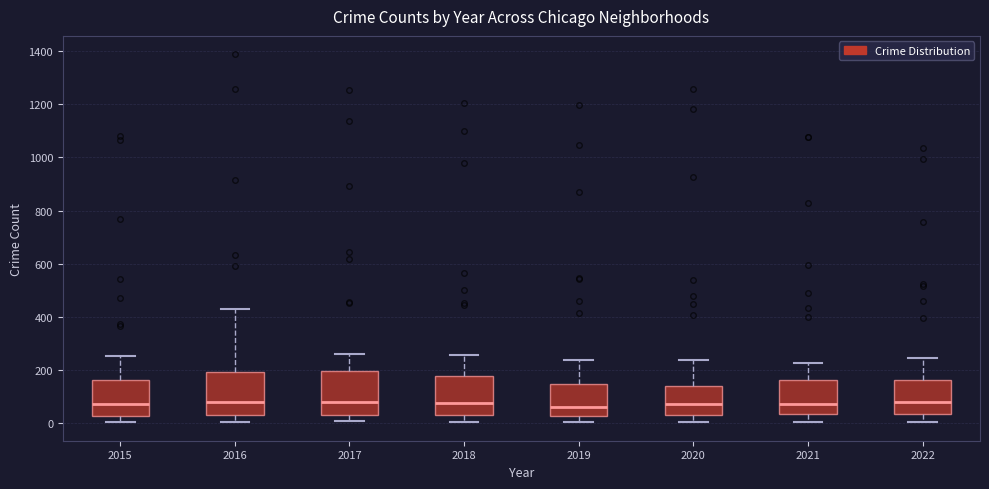

Where is the lower edge of the box at x = 2019 on the y-axis? The values are not printed on the chart, so give them approximately, as read against the axis.

20